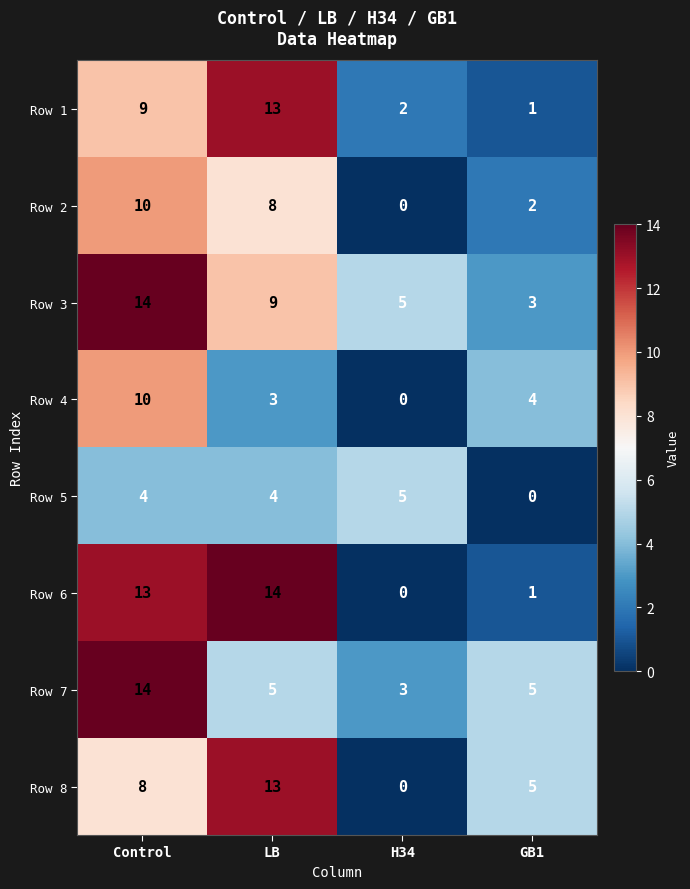

Which category has the highest value in the Row 3 series?

Control